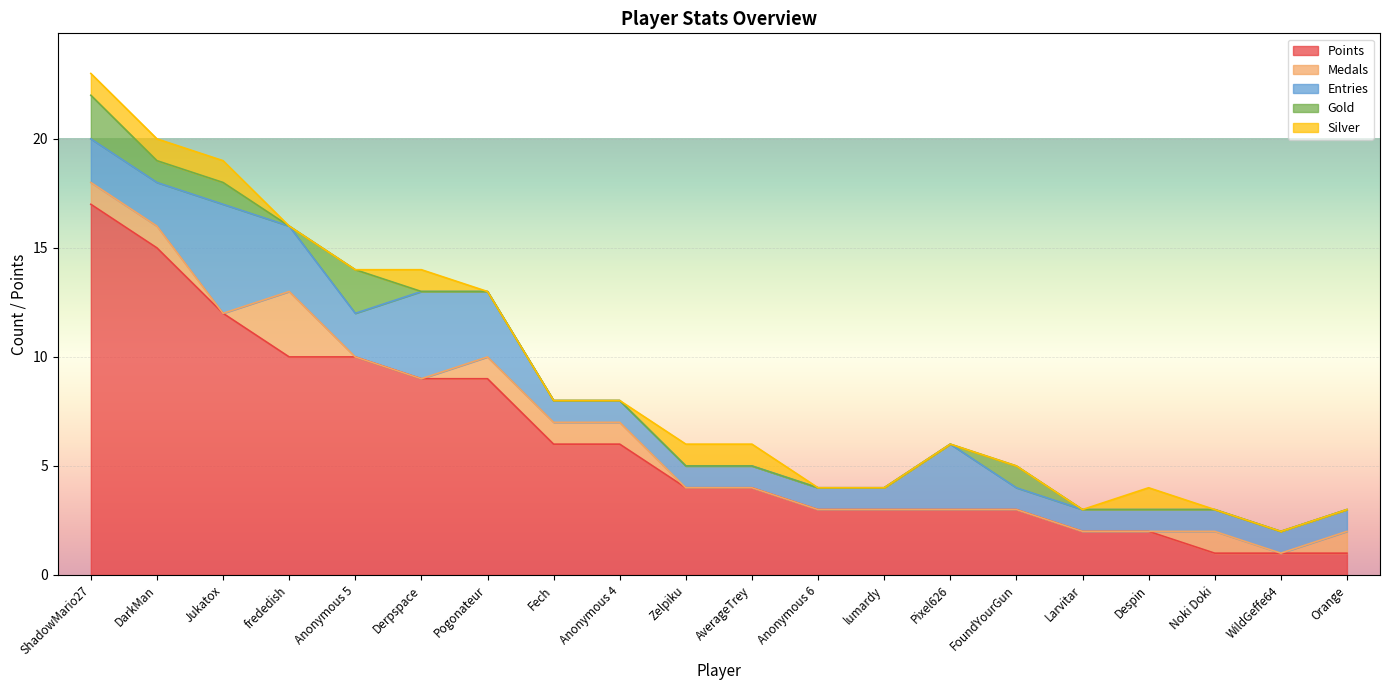

True or false: Points has a value of 6 at Anonymous 4.

True